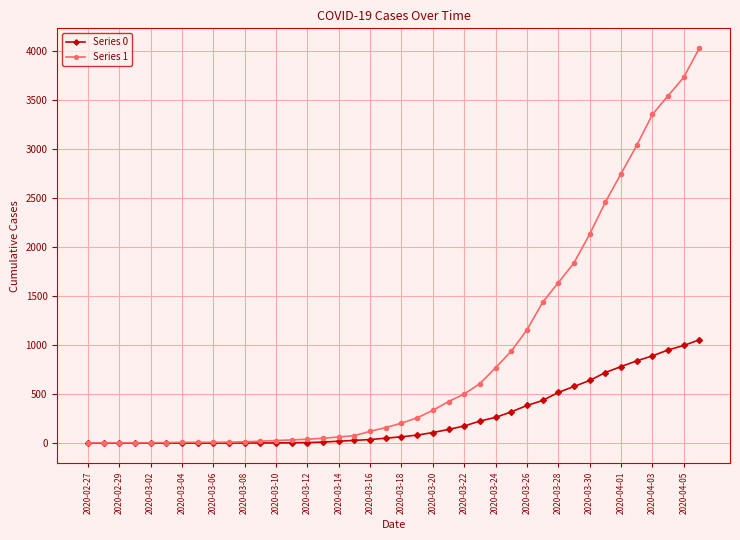

Which series has the largest total across all categories?

Series 1